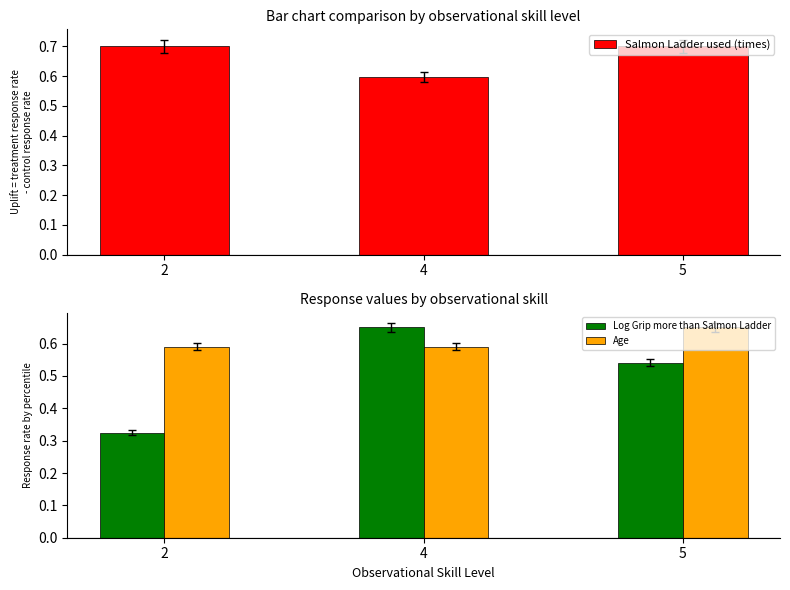

What is the sum of the Log Grip more than Salmon Ladder values at 2 and 4?

1.0